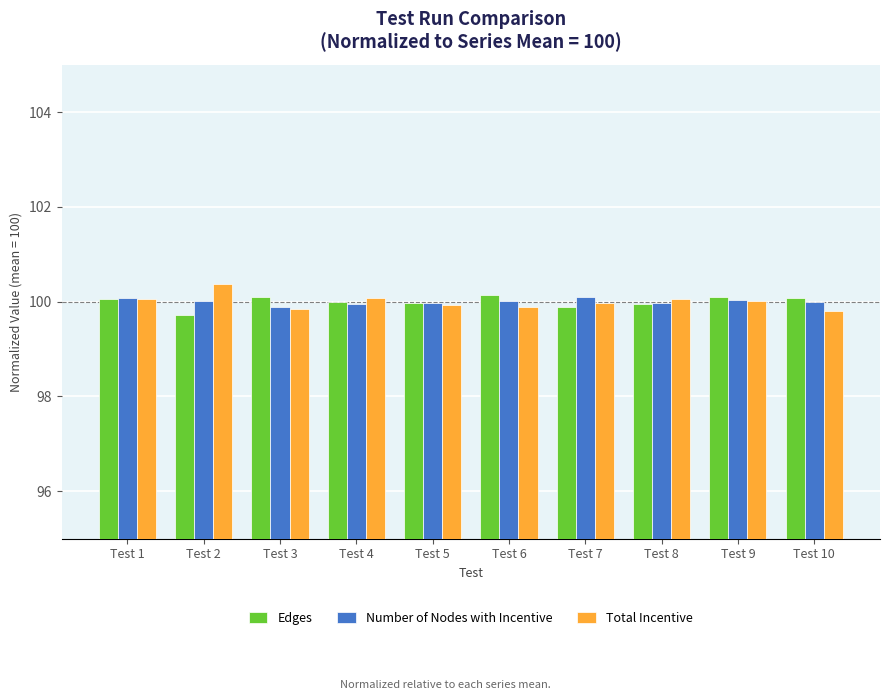

Is it true that Edges equals 100.1 at Test 6?

True